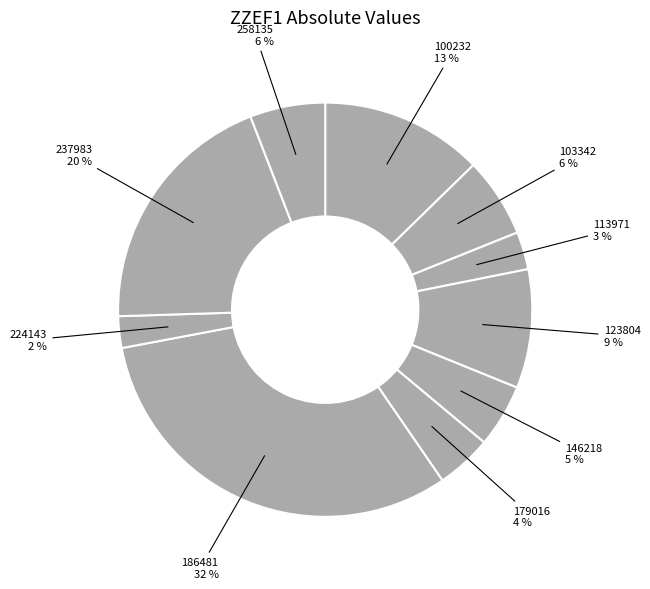

Which has a higher value, 103342 or 100232?

100232